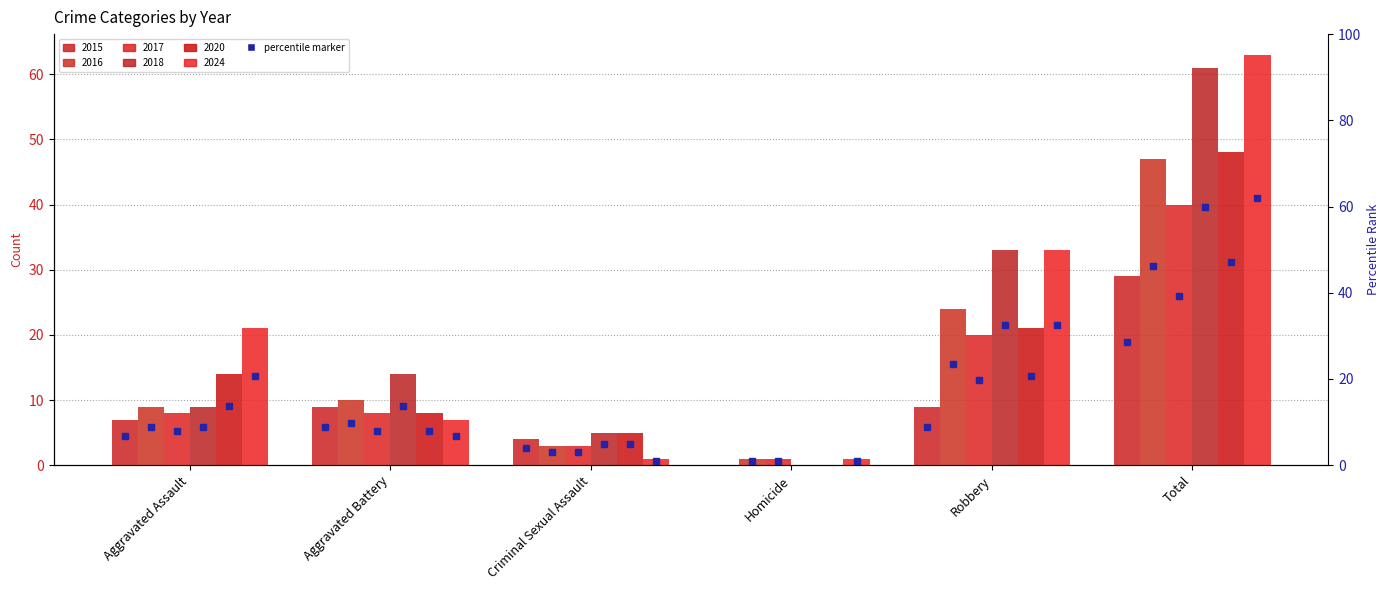

Which series has the largest total across all categories?

2024